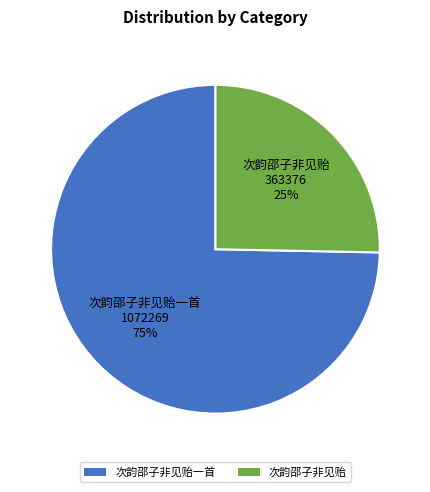

To the nearest percent, what portion does 次韵邵子非见贻 represent?

25%